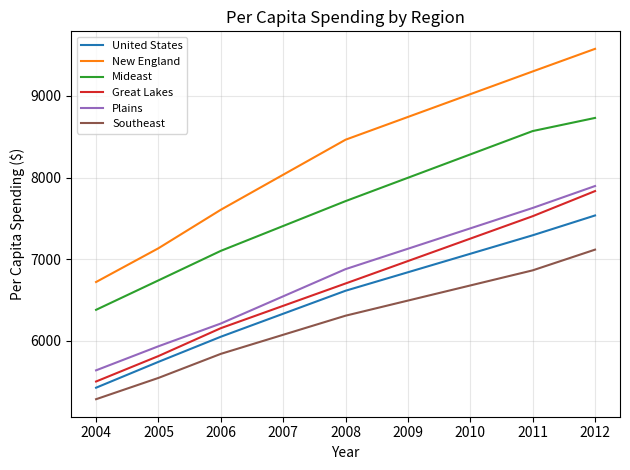

True or false: Southeast and Mideast cross at least once.

False